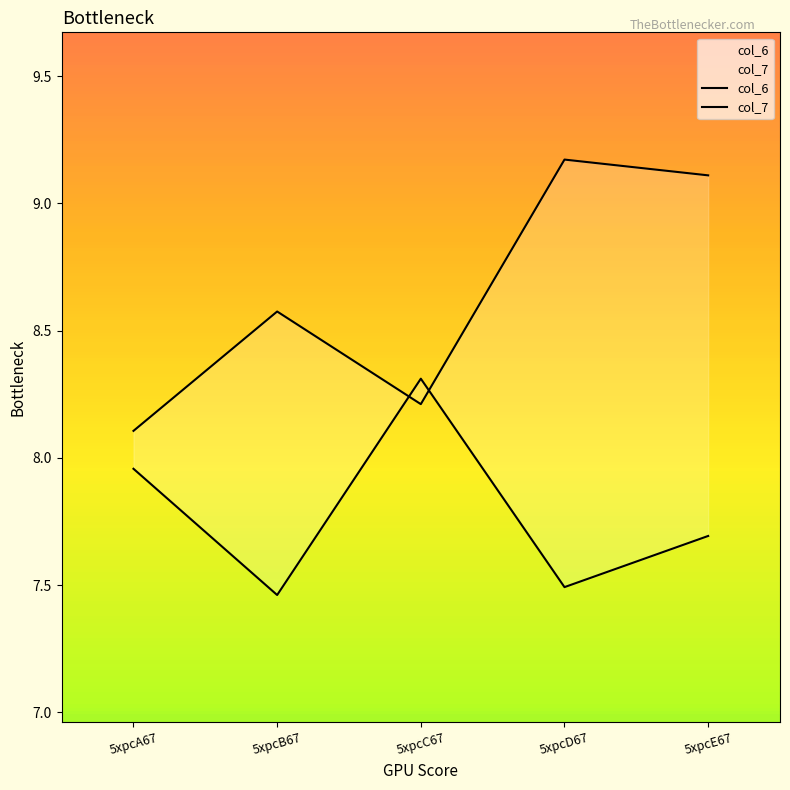

In col_6, how many points are higher than both neighbors (excluding endpoints)?

1